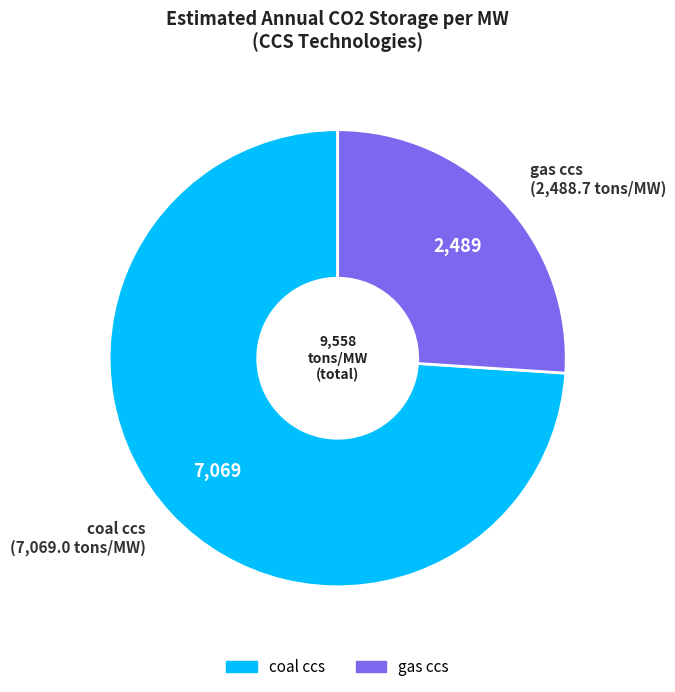

Is it true that coal ccs is 74% of the pie?

True